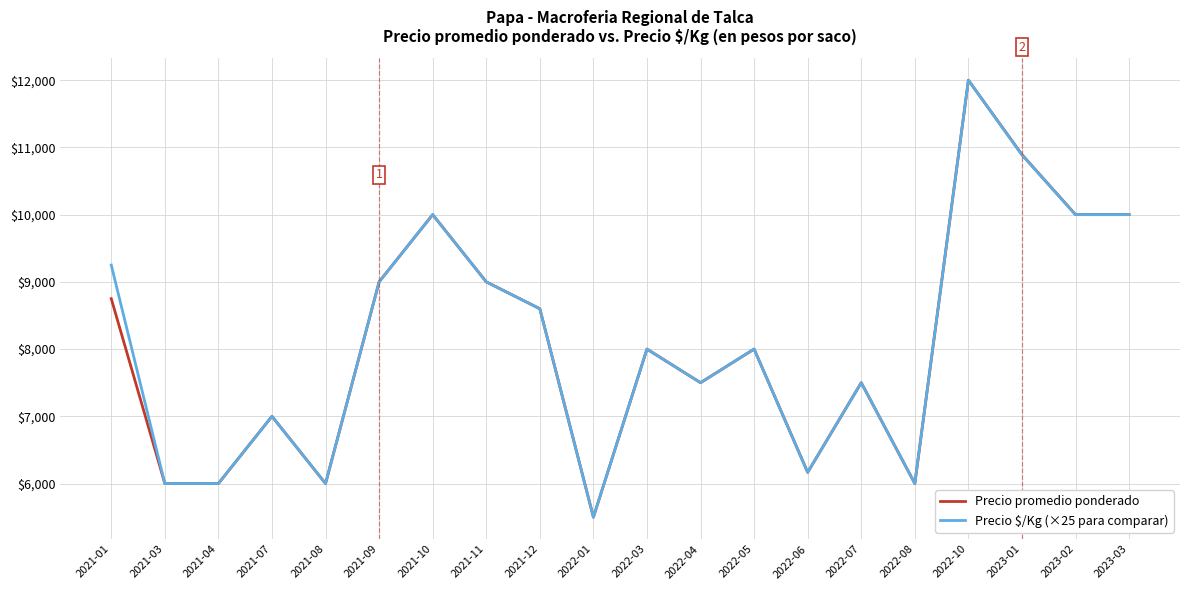

What position from the right is 2021-10?

14